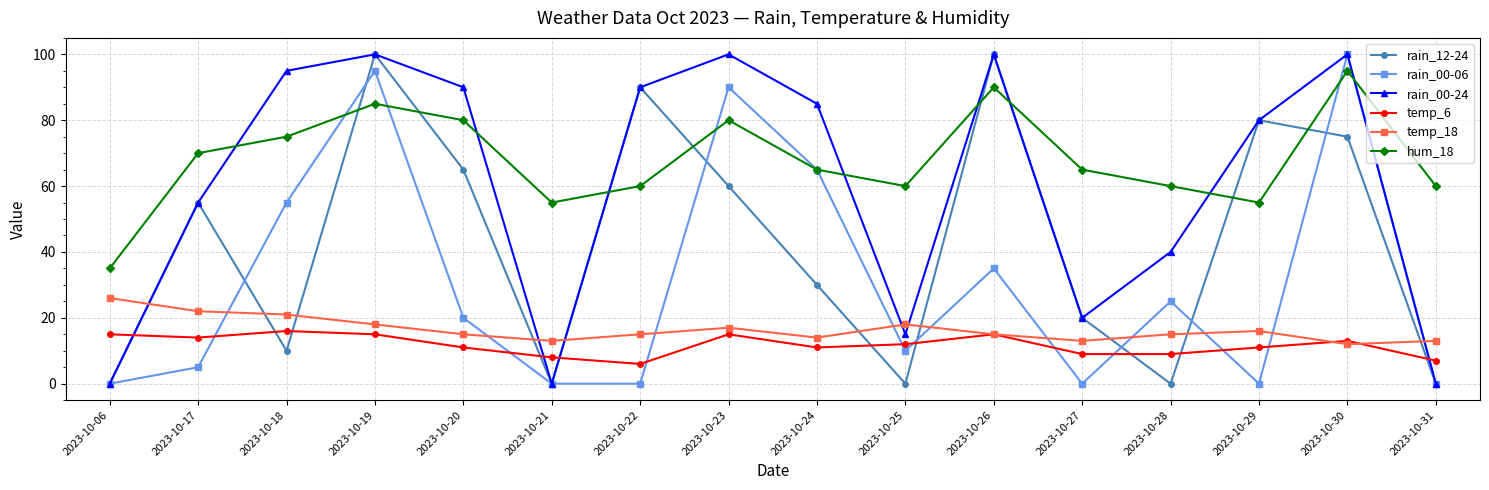

What is the value of the temp_6 point at the 7th from the left?

6